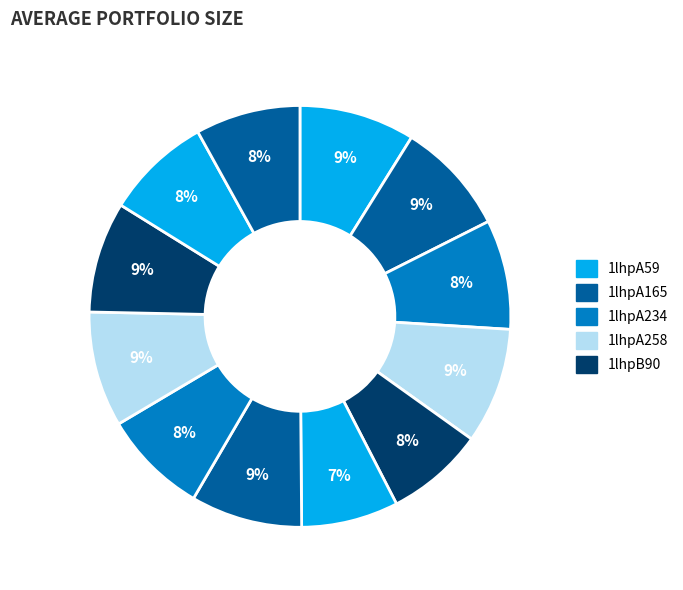

Count the number of slices in the pie.

12